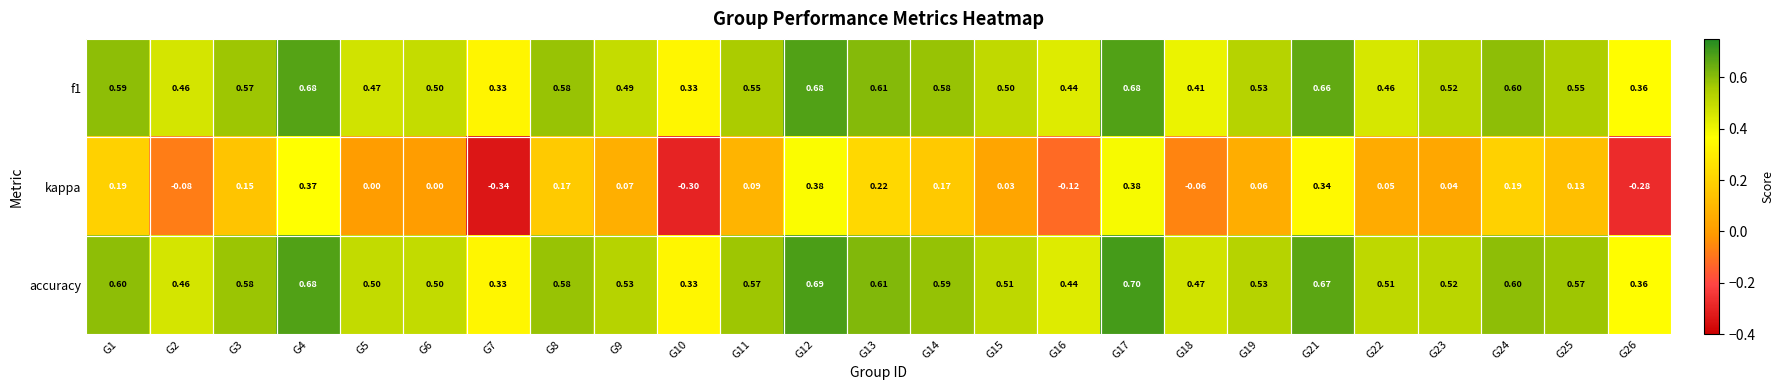

Is the value of accuracy at G7 greater than the value of kappa at G24?

Yes